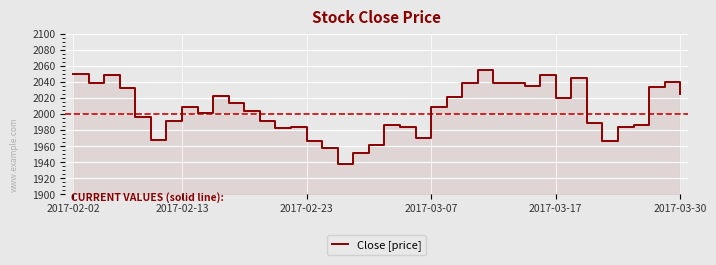

What is the minimum value shown in the chart?

1938